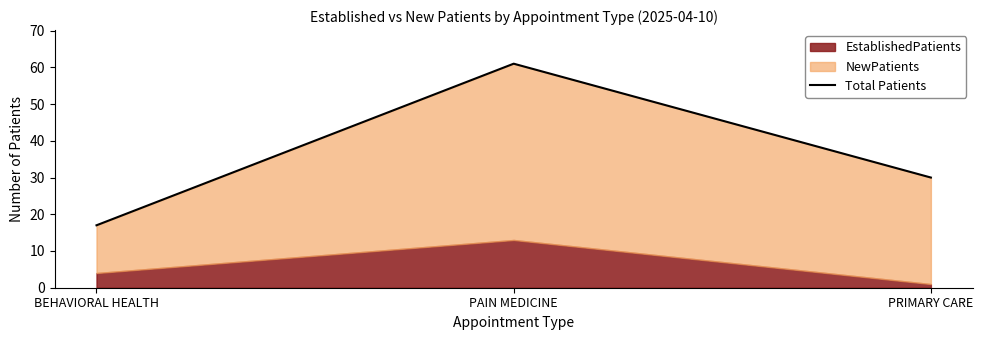

What is the change in value from BEHAVIORAL HEALTH to PAIN MEDICINE?

+44